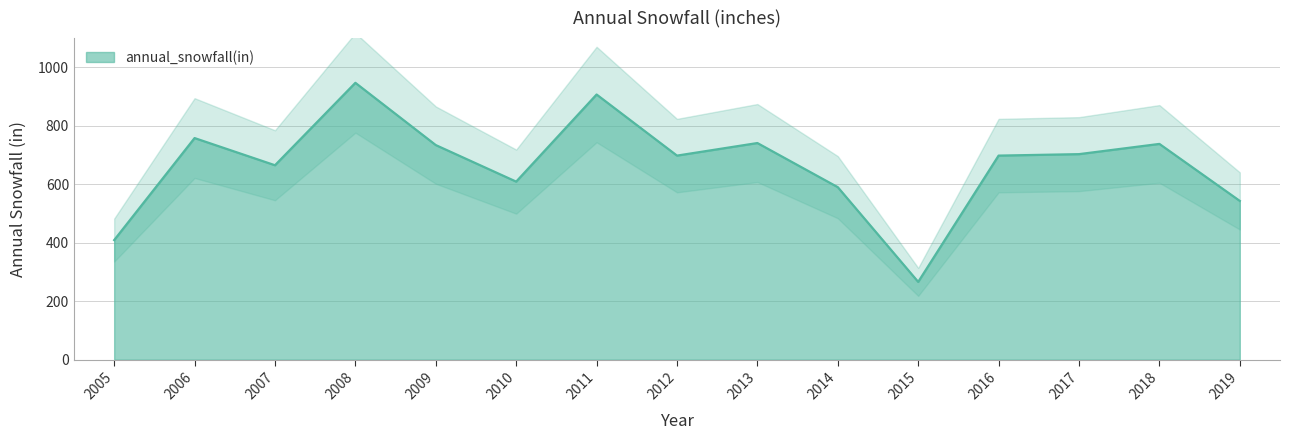

At which label does the data first exceed 698?

2006